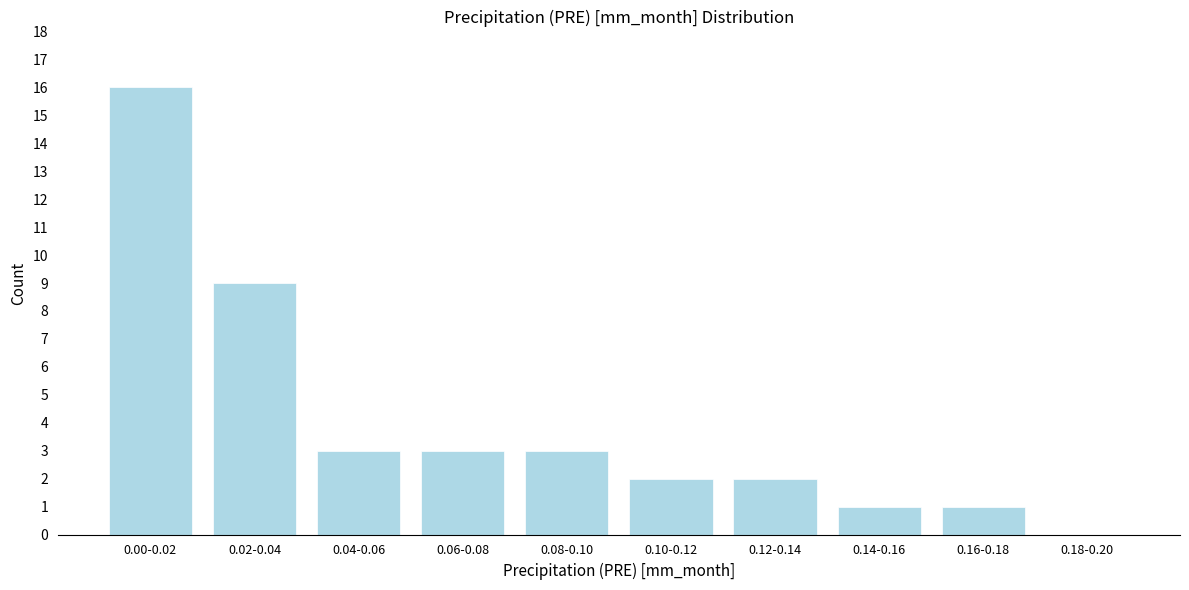

Reading left to right, list all the values displayed in this chart.

0.00-0.02=16	0.02-0.04=9	0.04-0.06=3	0.06-0.08=3	0.08-0.10=3	0.10-0.12=2	0.12-0.14=2	0.14-0.16=1	0.16-0.18=1	0.18-0.20=0